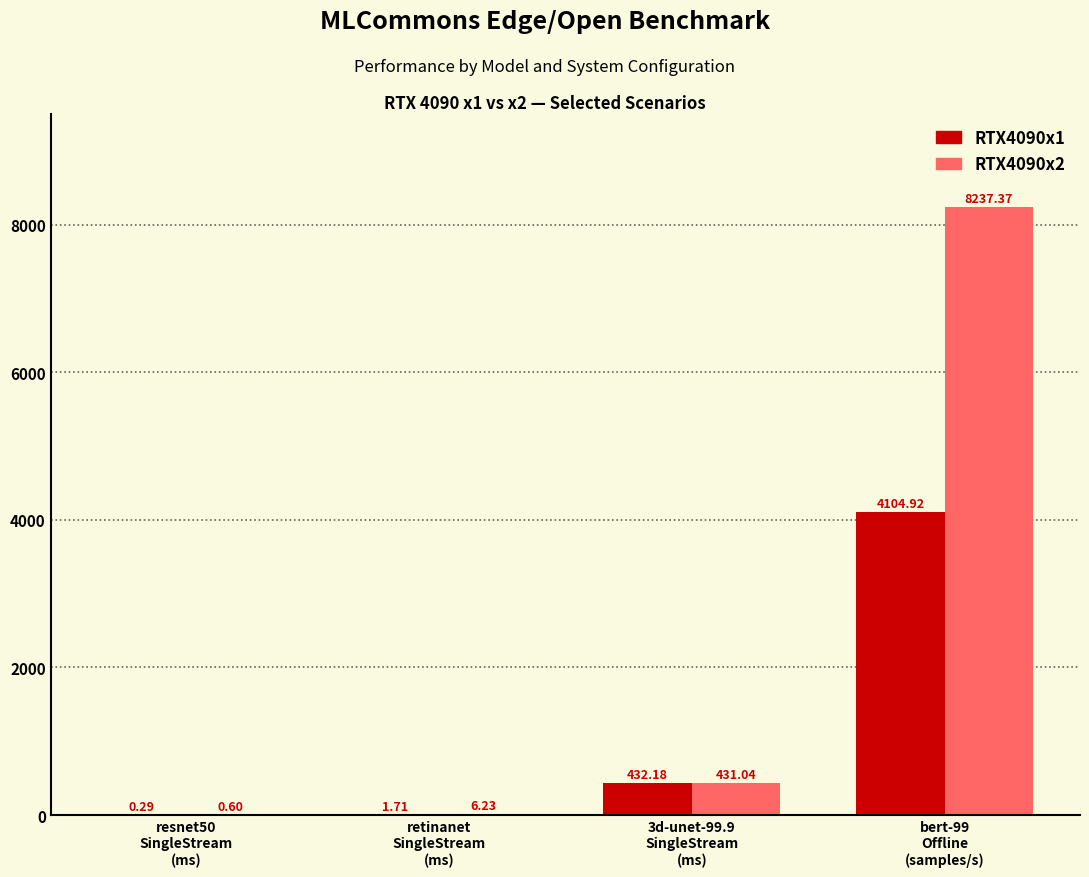

What is the sum of all RTX4090x2 values?

8675.2